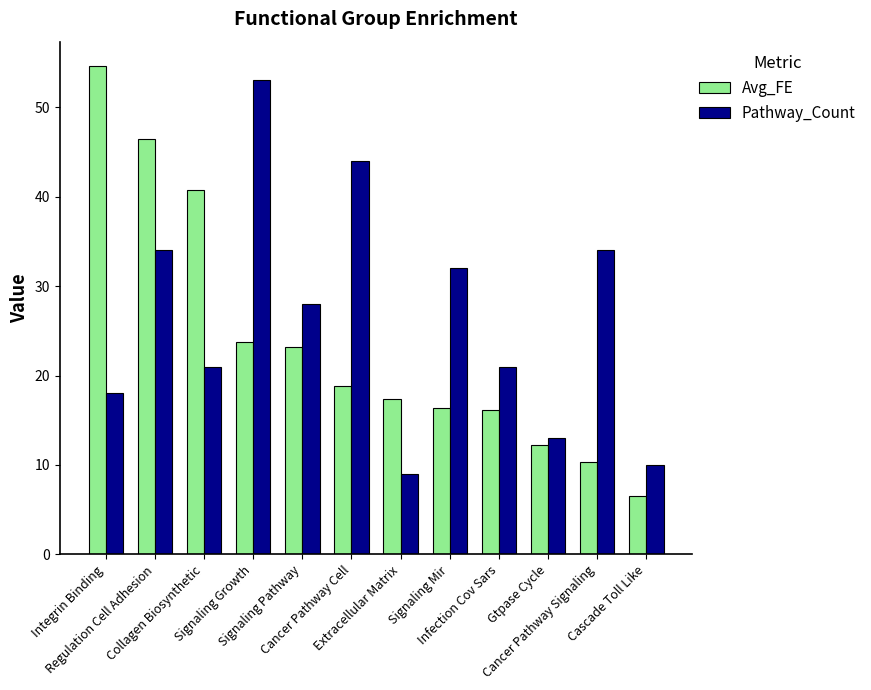

What is the difference between the maximum and second lowest values in the Pathway_Count series?

43.0